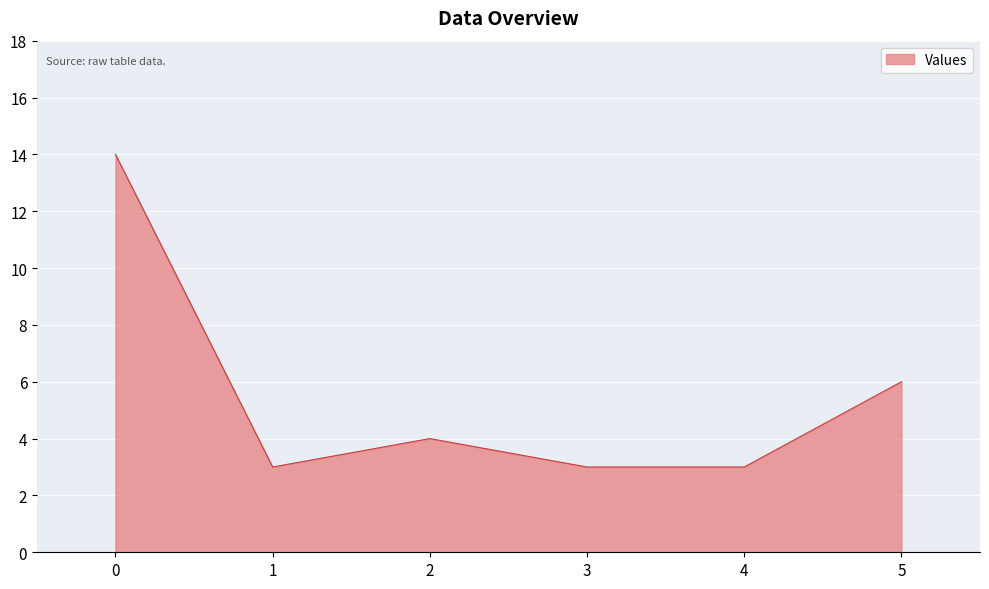

Reading left to right, extract all data points from this chart.

14	3	4	3	3	6